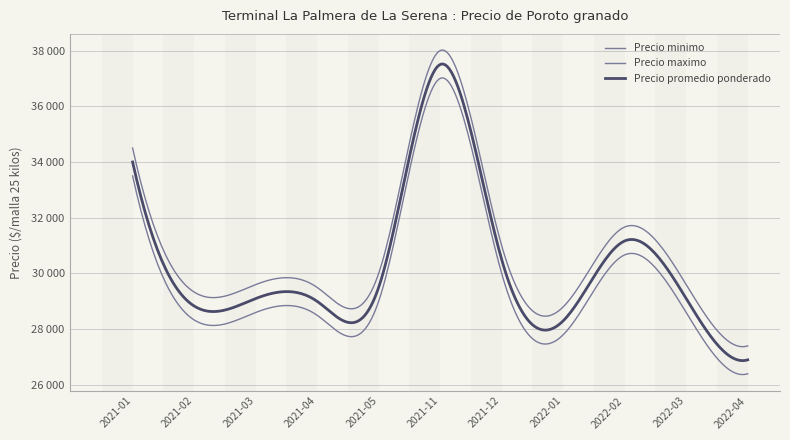

In Precio promedio ponderado, how many points are higher than both neighbors (excluding endpoints)?

3